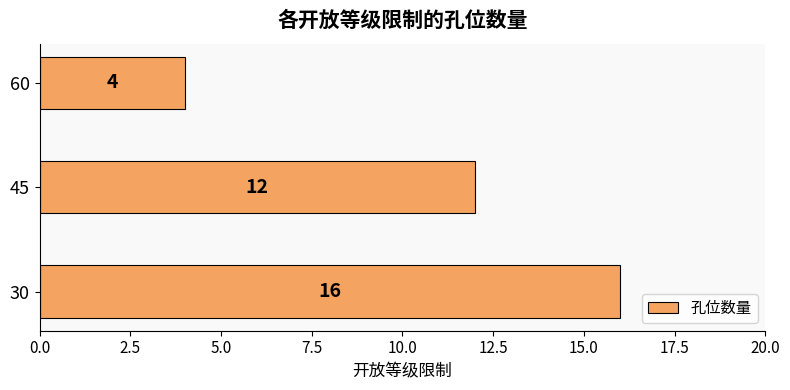

Is it true that the value at 30 is 16?

True